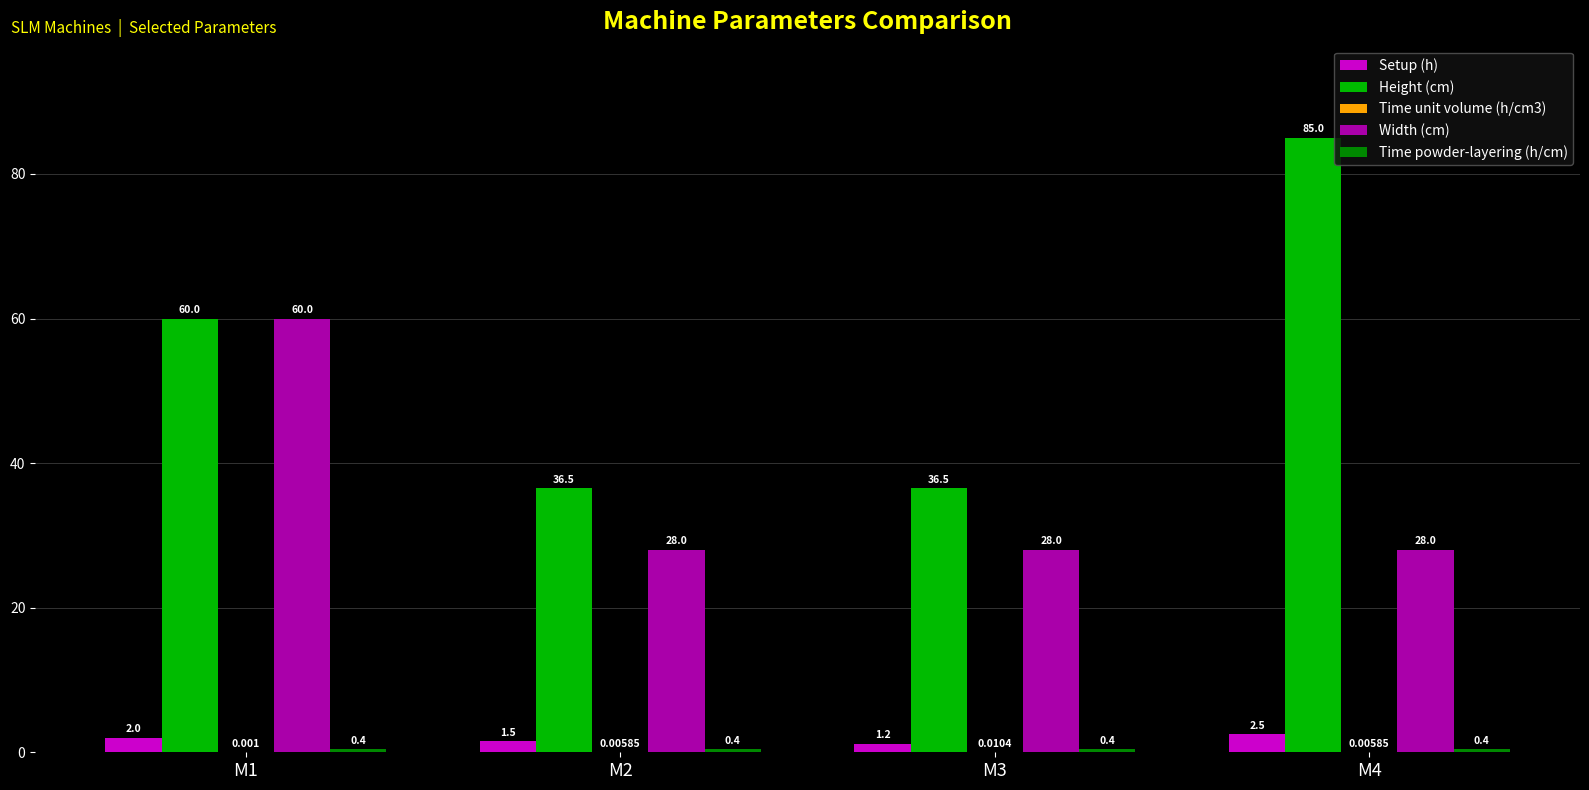

Does the chart contain stacked bars?

No